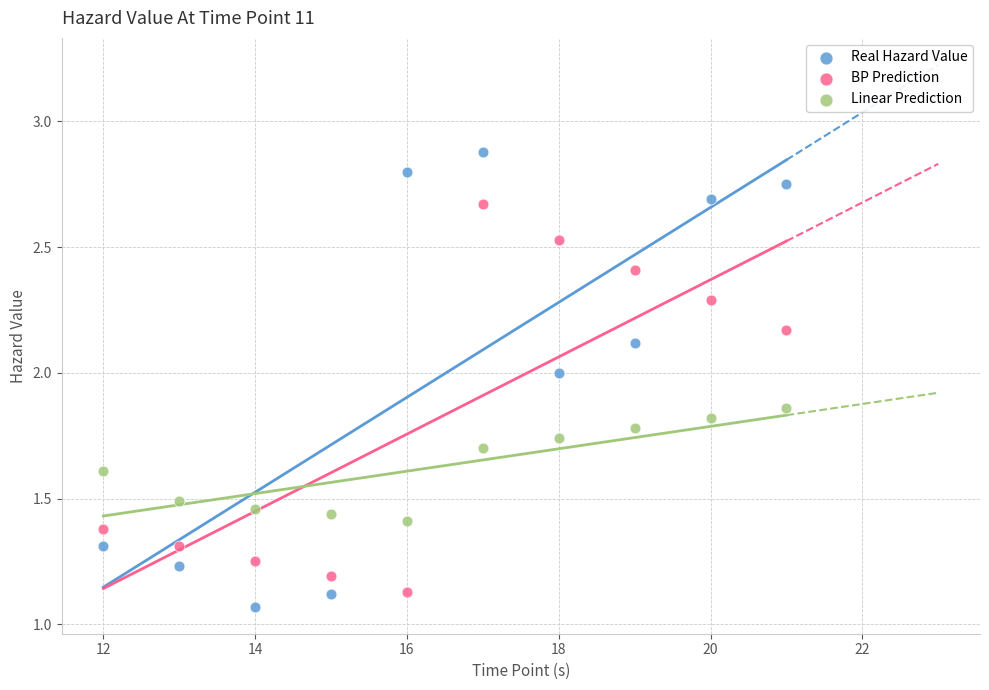

Across all data points, what is the range of Y values (max minus min)?

1.8